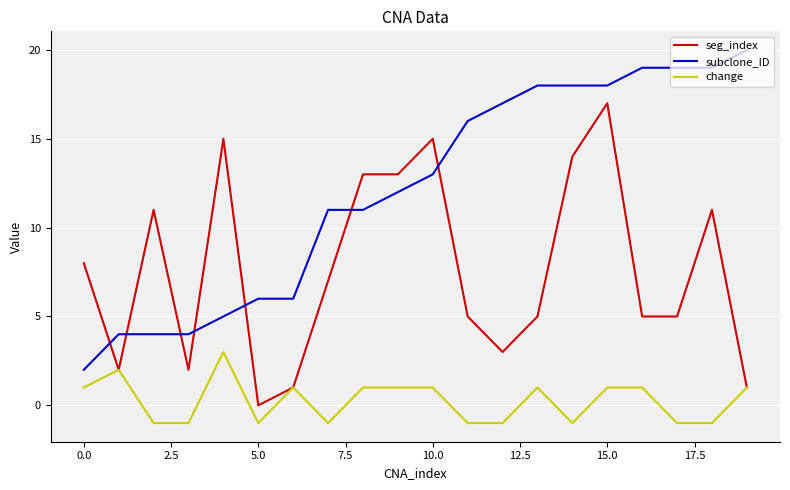

Does the chart have visible grid lines?

Yes